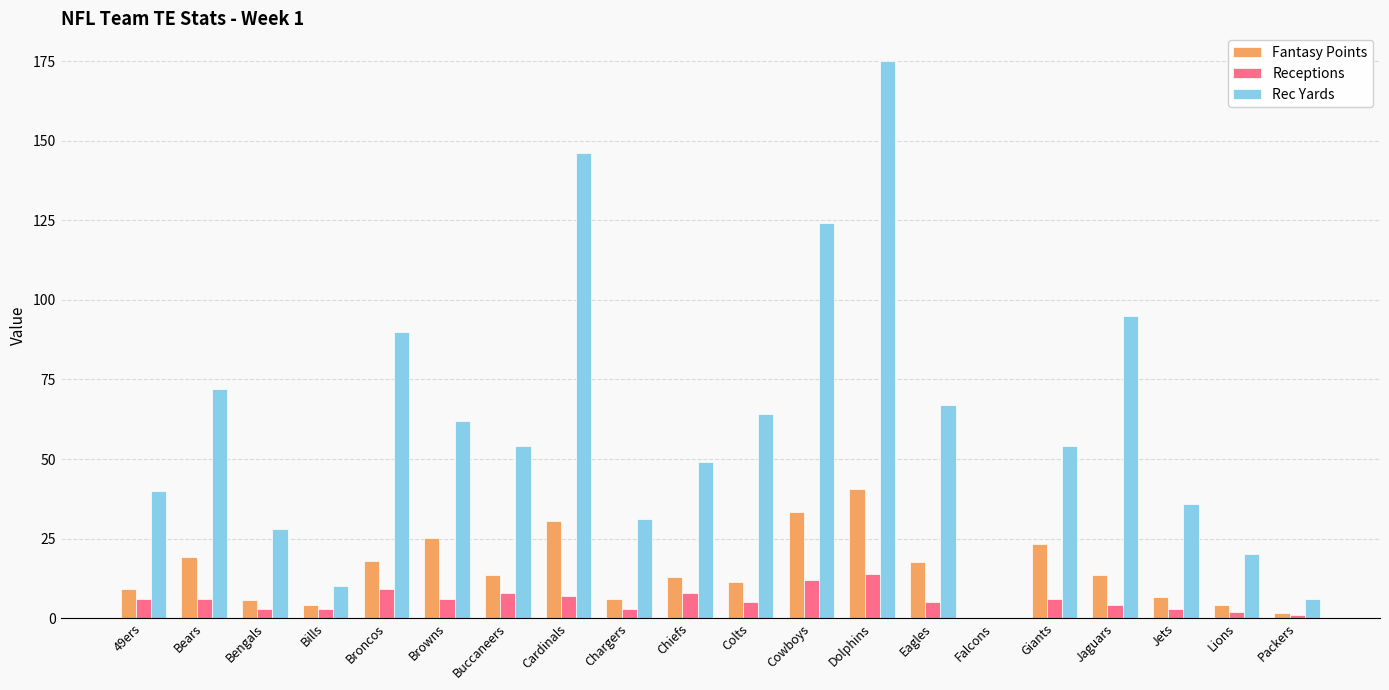

Between Bears and Chargers, which series saw the biggest shift?

Rec Yards